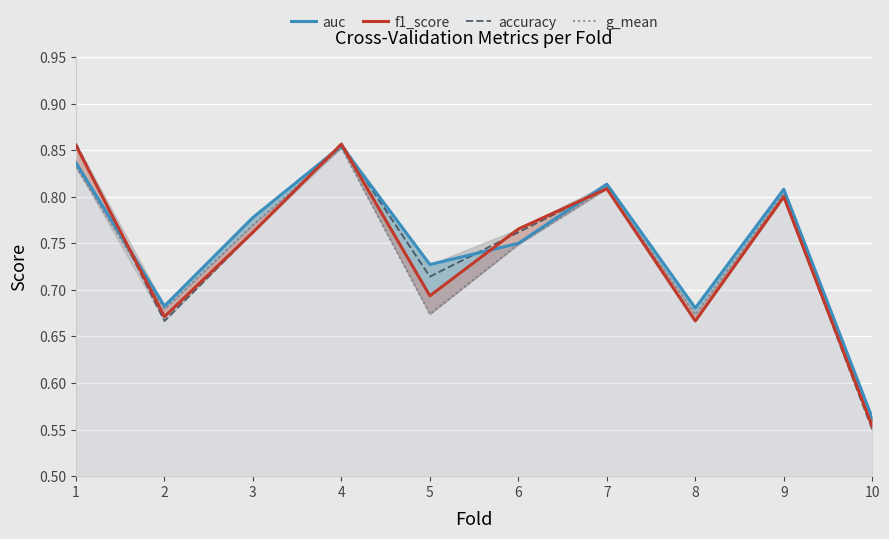

How many times do g_mean and accuracy cross each other?

3